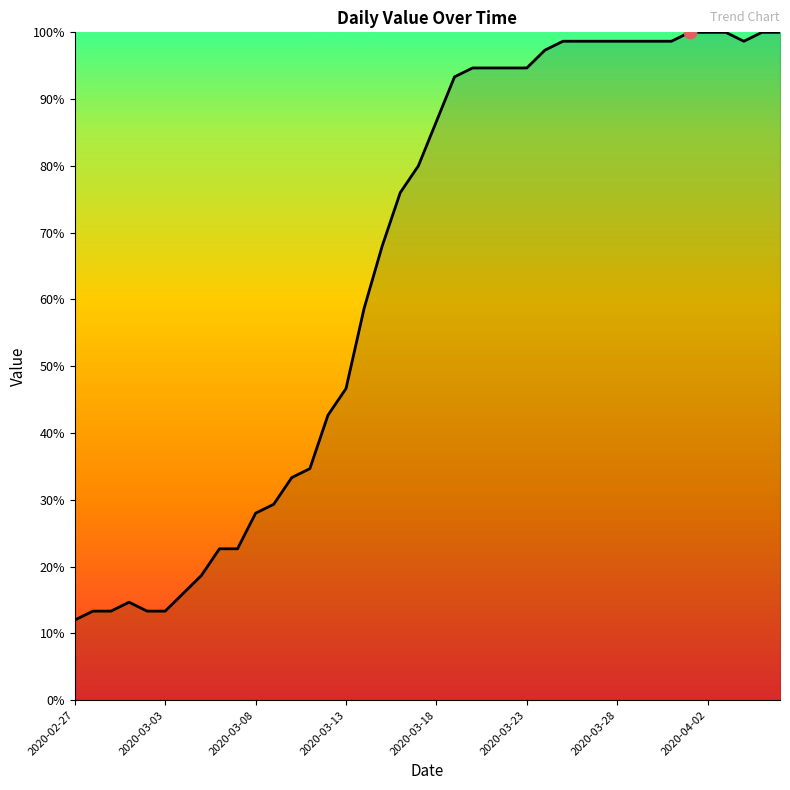

Between 2020-03-12 and 2020-03-30, which is larger?

2020-03-30